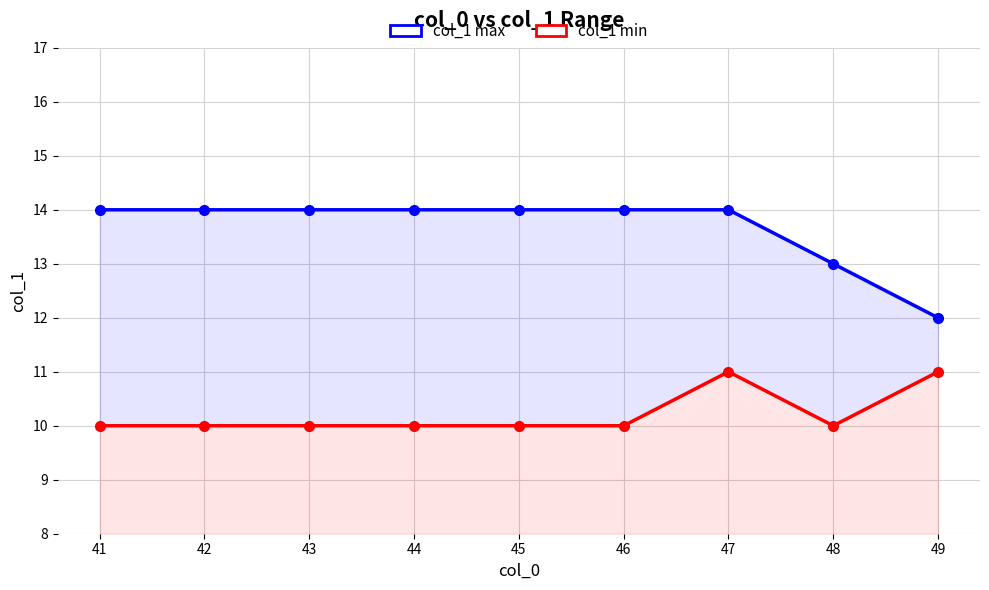

At which label is col_1 min closest to 10?

41